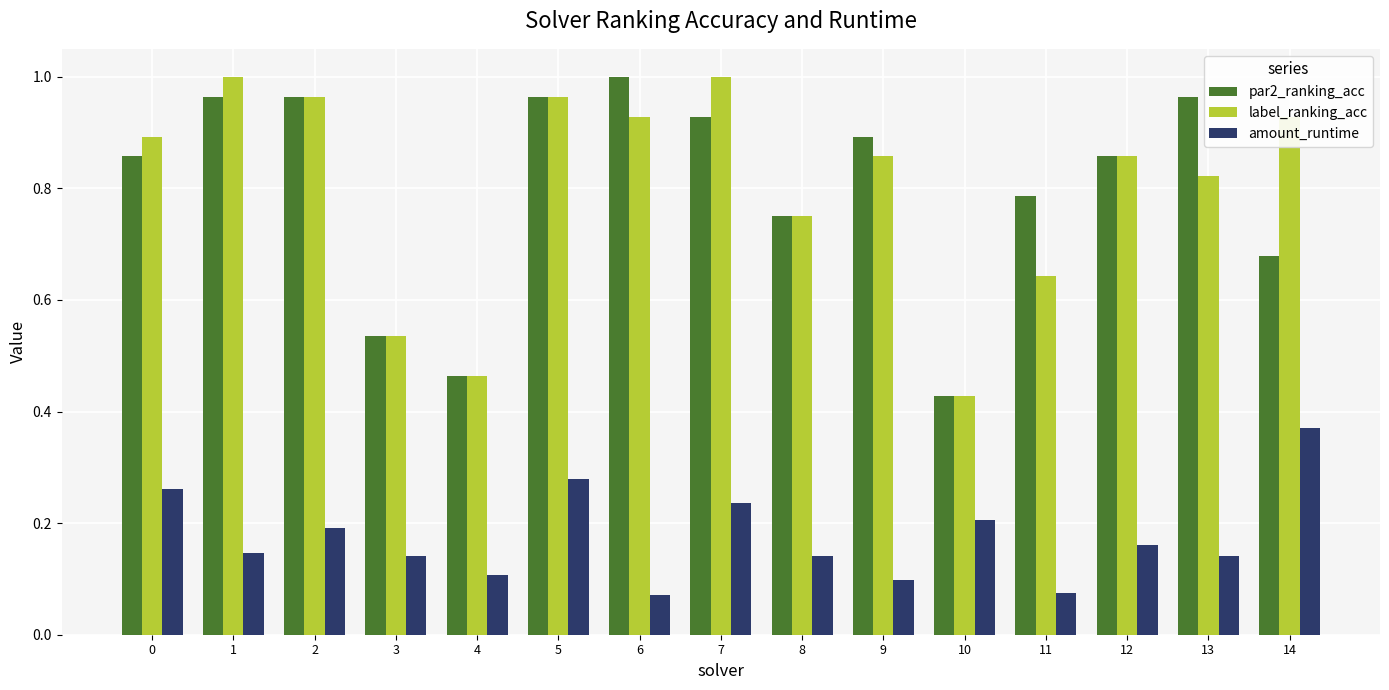

At which label does par2_ranking_acc reach its peak?

6